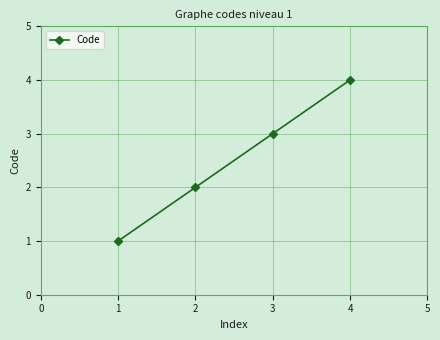

What is the sum of all values?

10